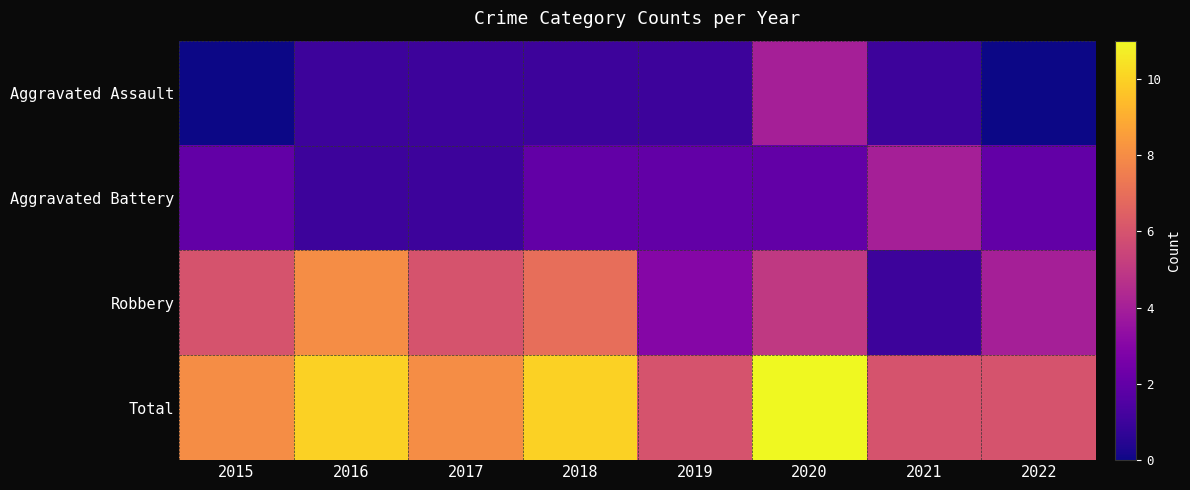

Which series has the widest spread of values?

Robbery